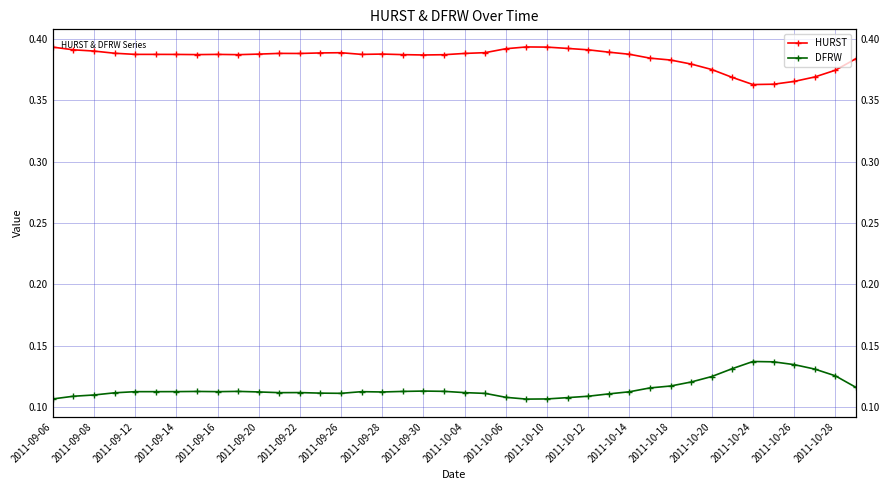

What is the sum of the DFRW values at 36 and 2011-10-12?

0.2